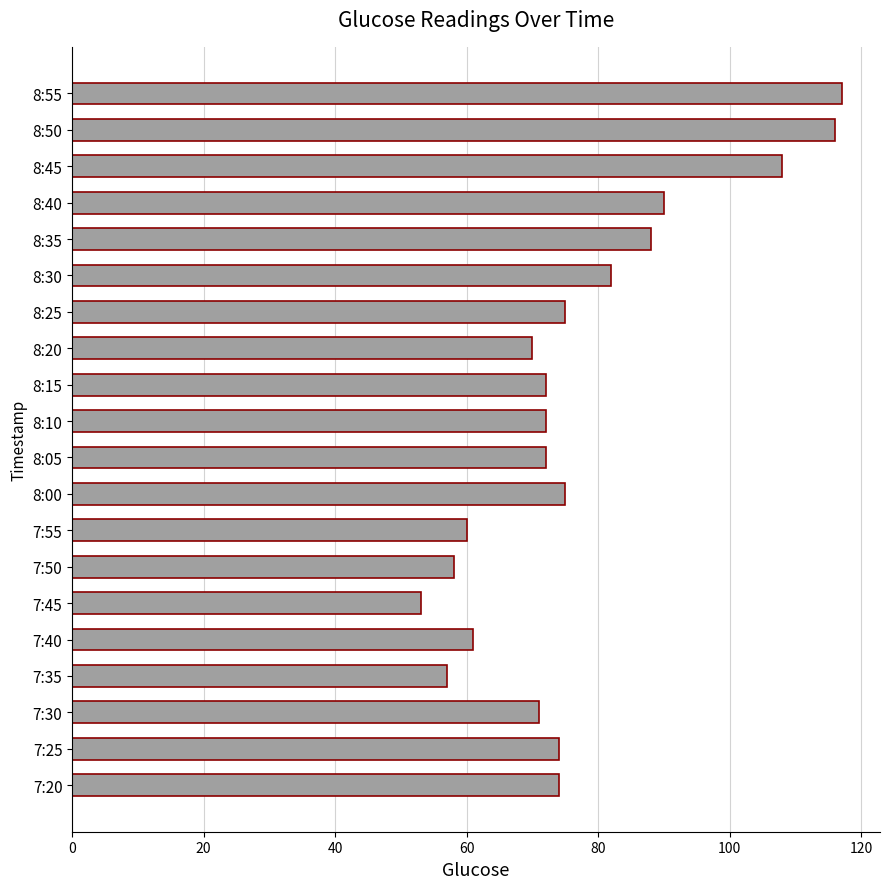

Are the bars grouped side by side (vs. stacked)?

No